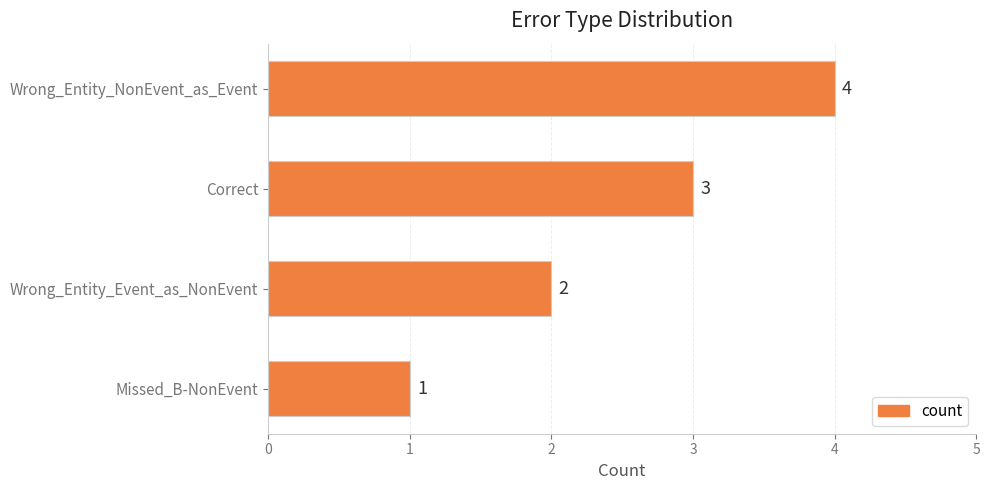

What is the value of the 3rd bar from the top?

2